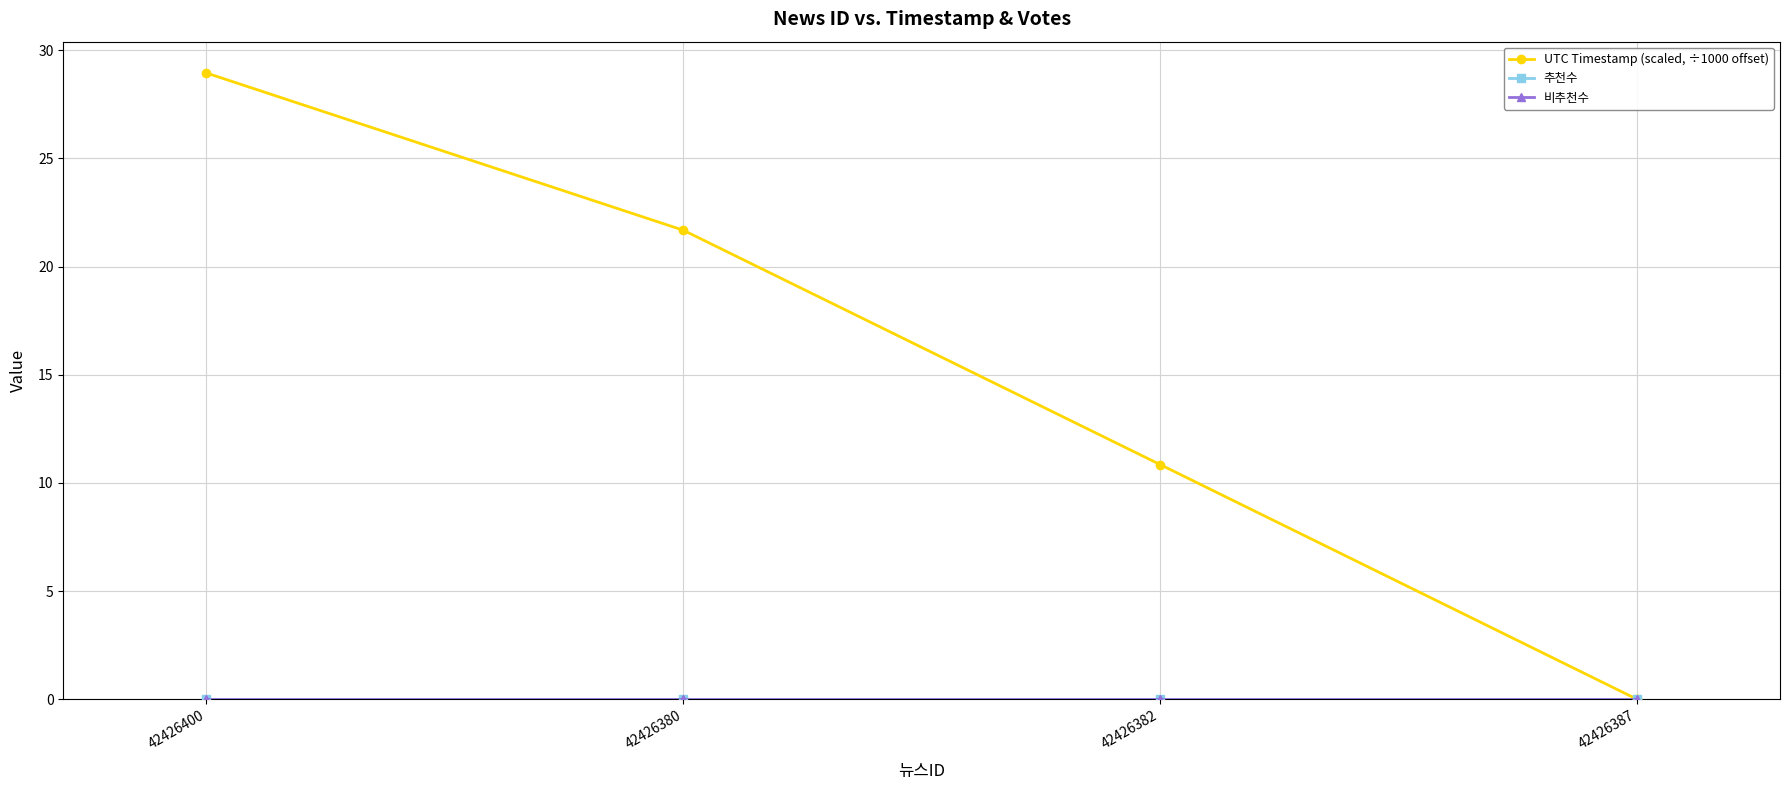

Rank the series by their maximum value, from highest to lowest.

UTC Timestamp (scaled, ÷1000 offset), 추천수, 비추천수